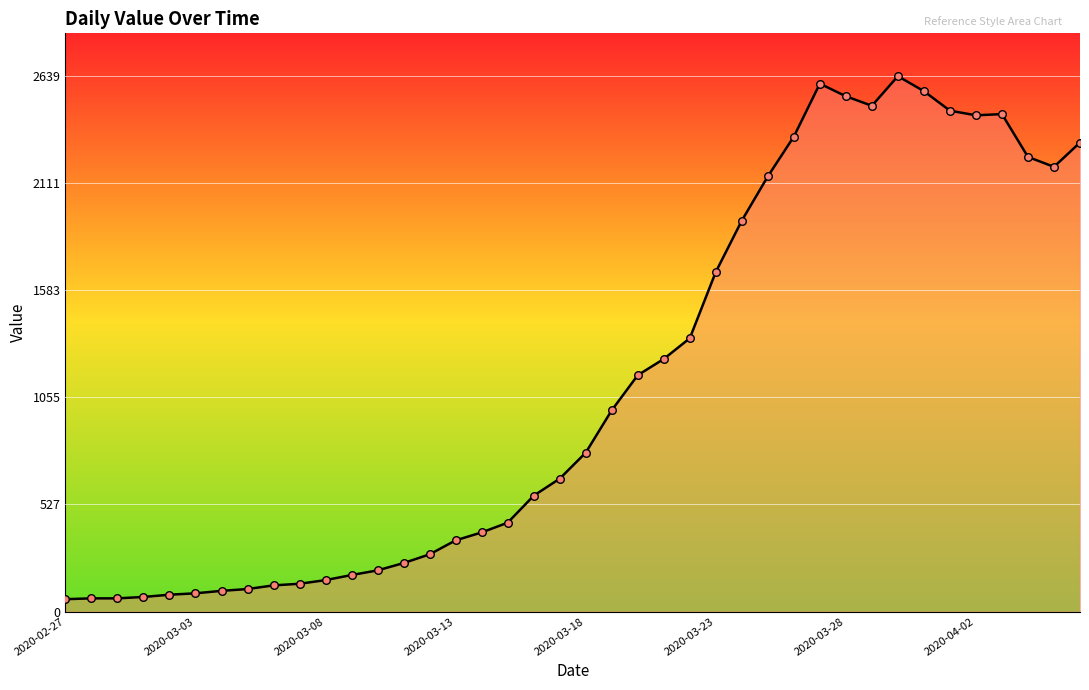

What is the maximum value shown in the chart?

2639